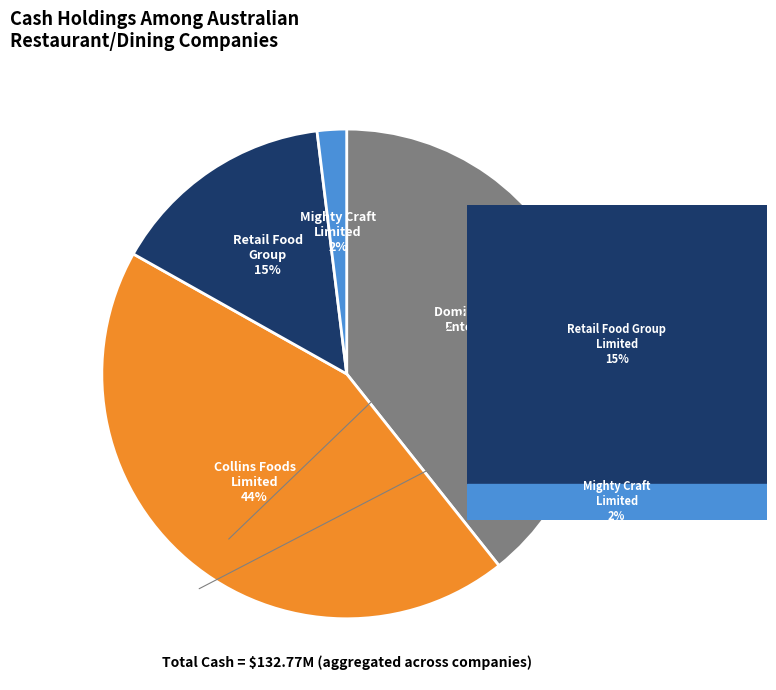

To the nearest percent, what is the difference between the largest and smallest slice percentages?

42%